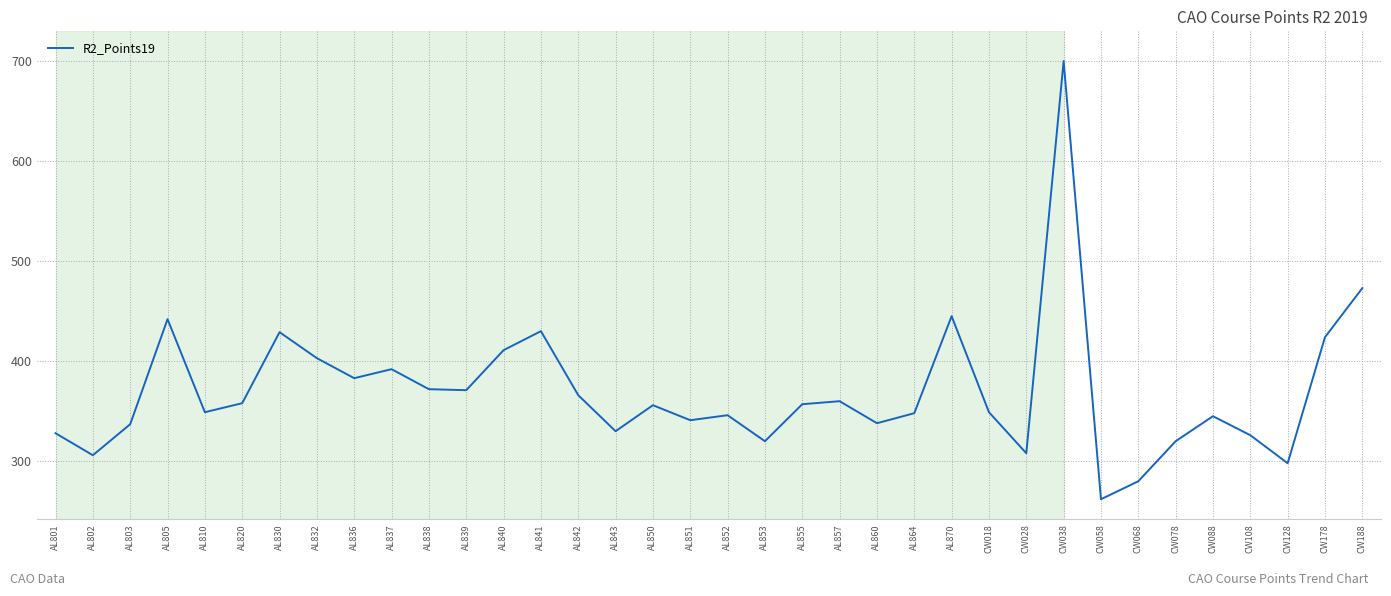

At which category does the chart reach its peak across all series?

CW038